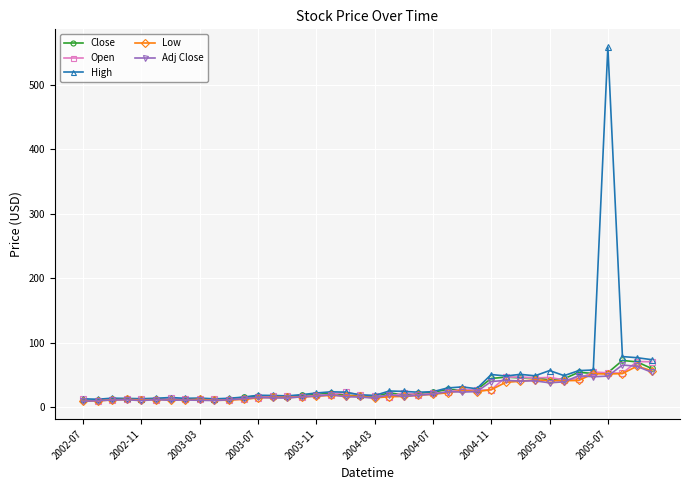

What is the value of the Low point at the 19th from the left?

17.8